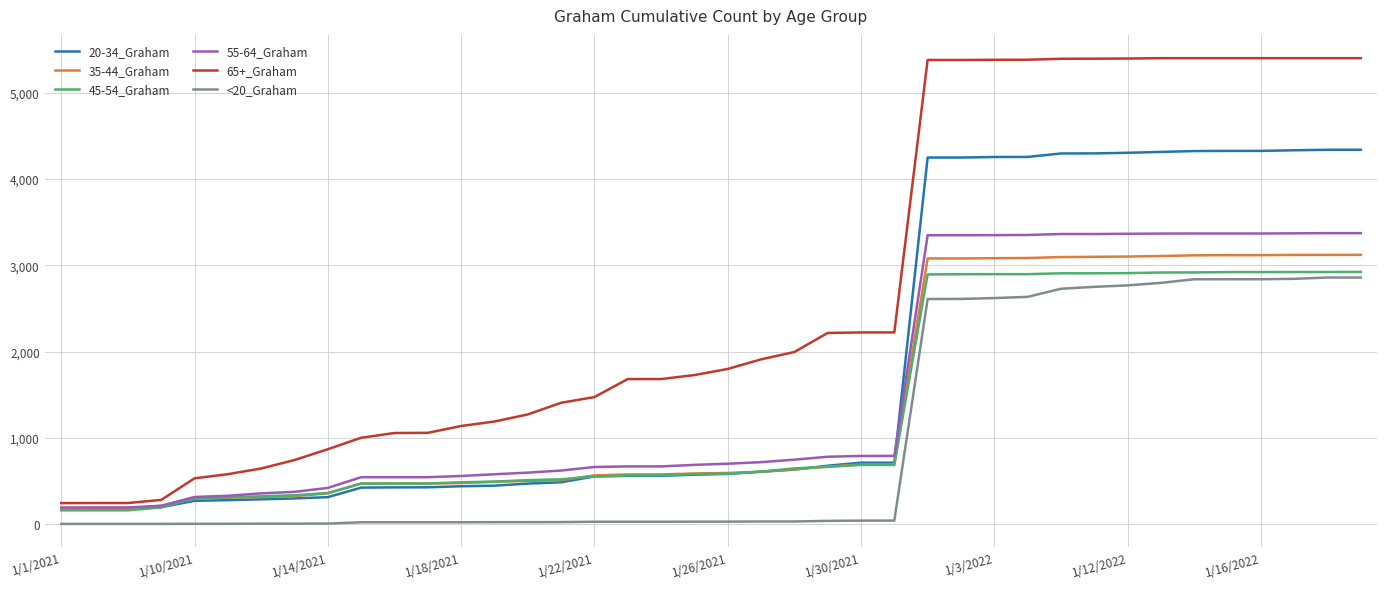

True or false: 20-34_Graham and 65+_Graham intersect in this chart.

False